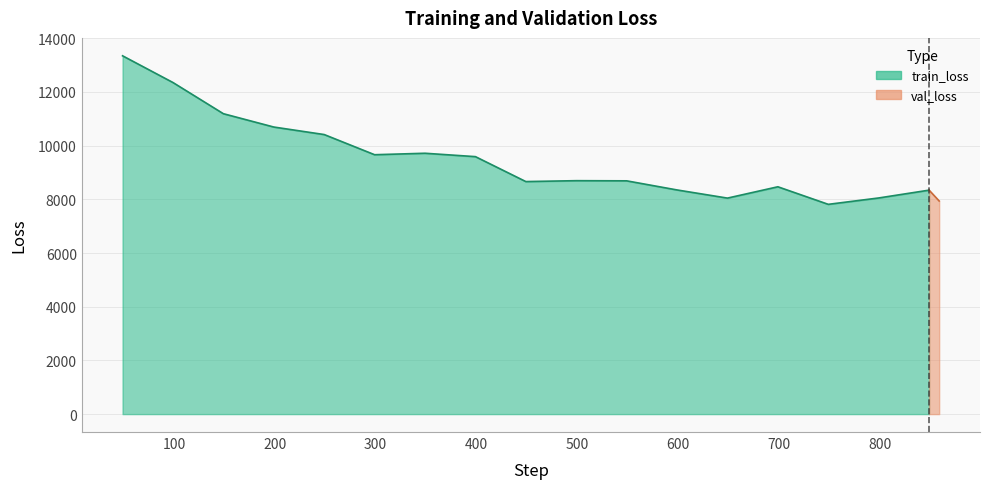

True or false: the data shows 7112.6 at 400.

False